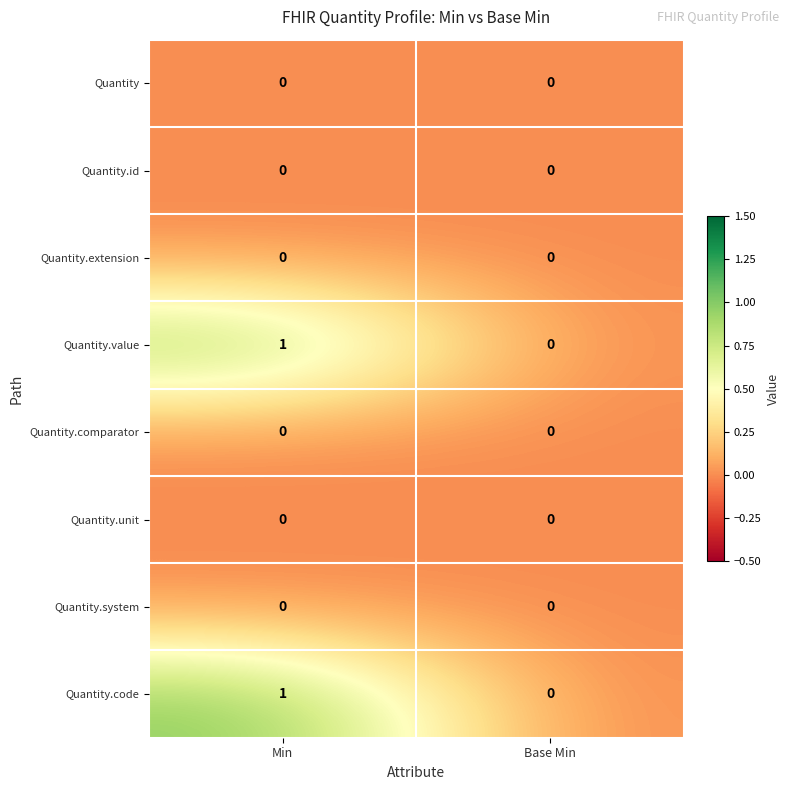

The value of Quantity.id at Min is 0. True or false?

True